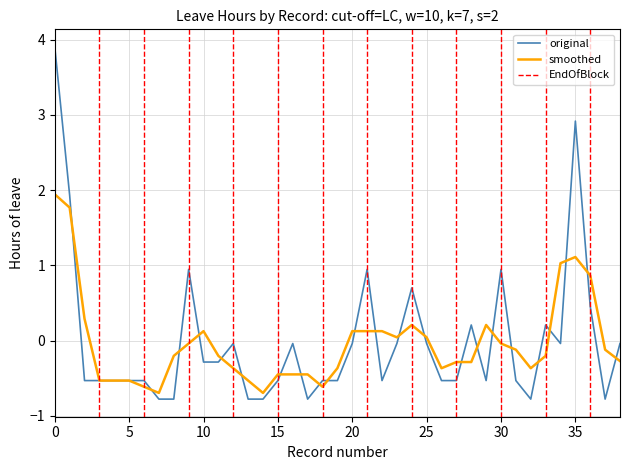

What is the value of the 5th point from the left?

-0.5